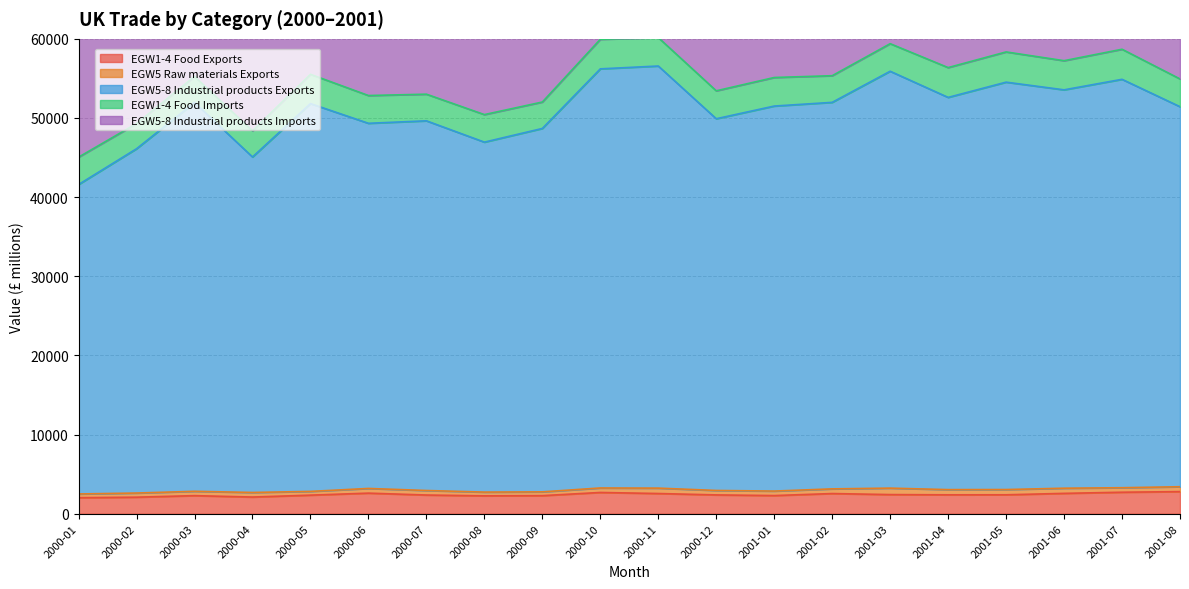

The value of EGW1-4 Food Exports at 2000-01 is 1267. True or false?

False